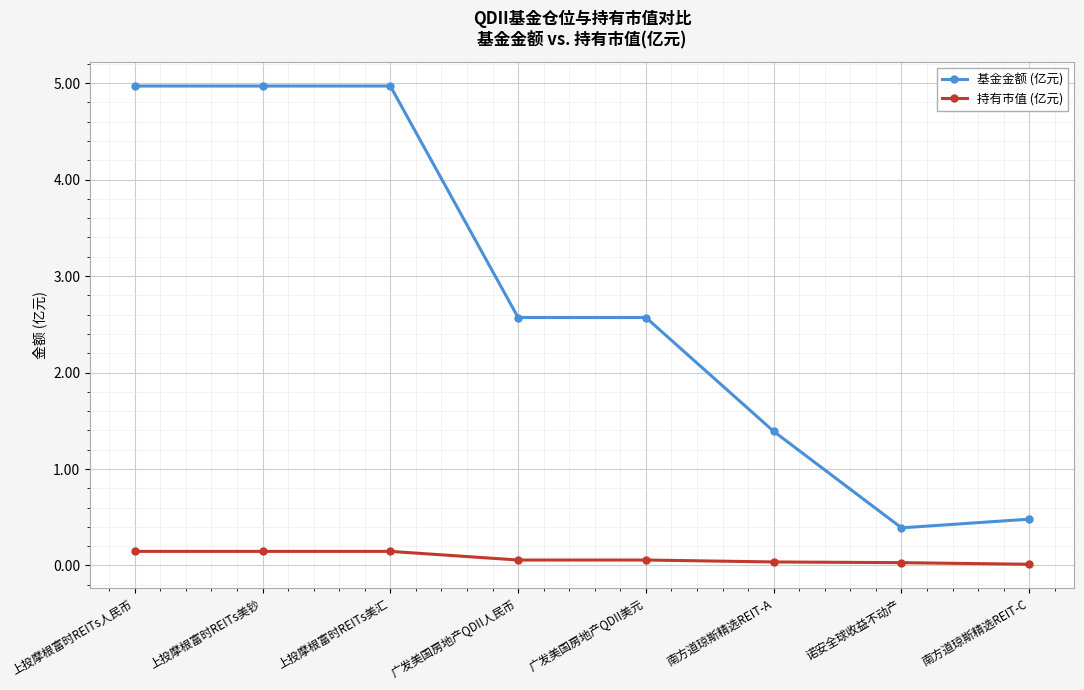

Rank the series by their maximum value, from highest to lowest.

基金金额 (亿元), 持有市值 (亿元)